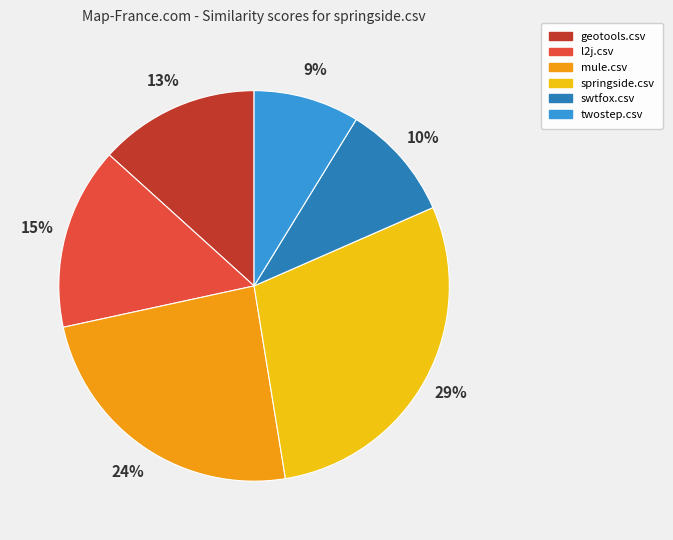

What percentage is the geotools.csv slice, to the nearest percent?

13%